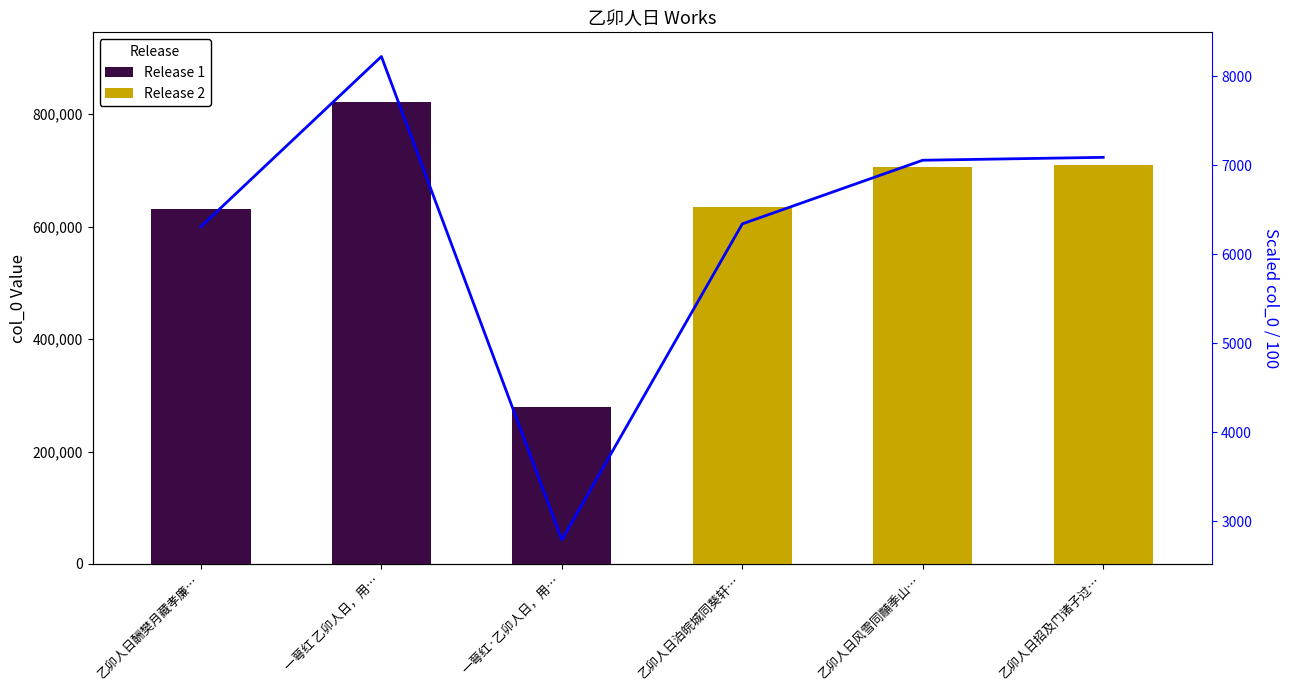

What is the approximate value of Release 2 at 乙卯人日招及门诸子过…?

709070